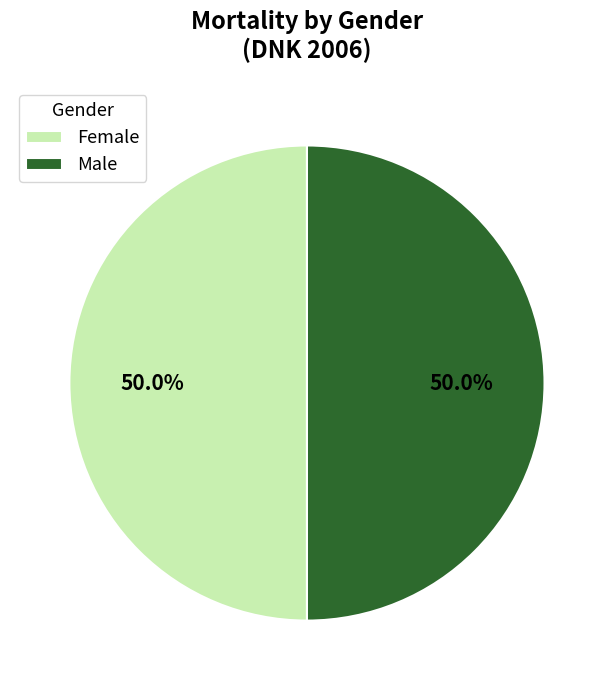

What percentage is the Female slice, to the nearest percent?

50%